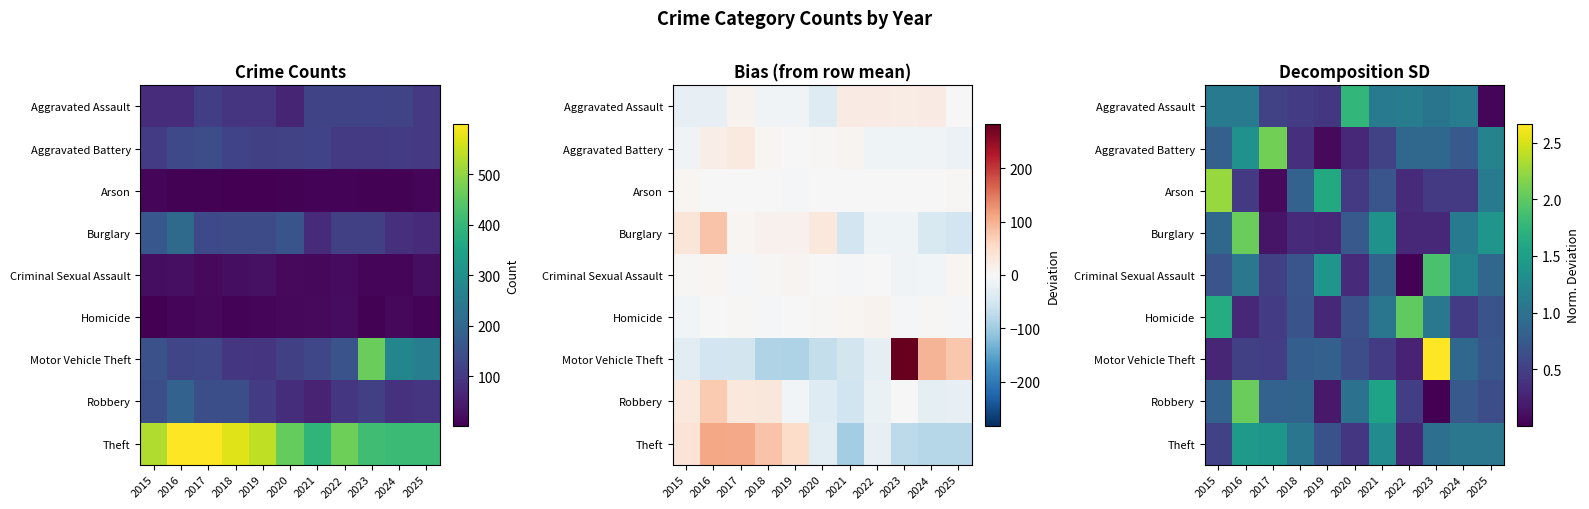

Where is Robbery nearest to the value 1?

2020